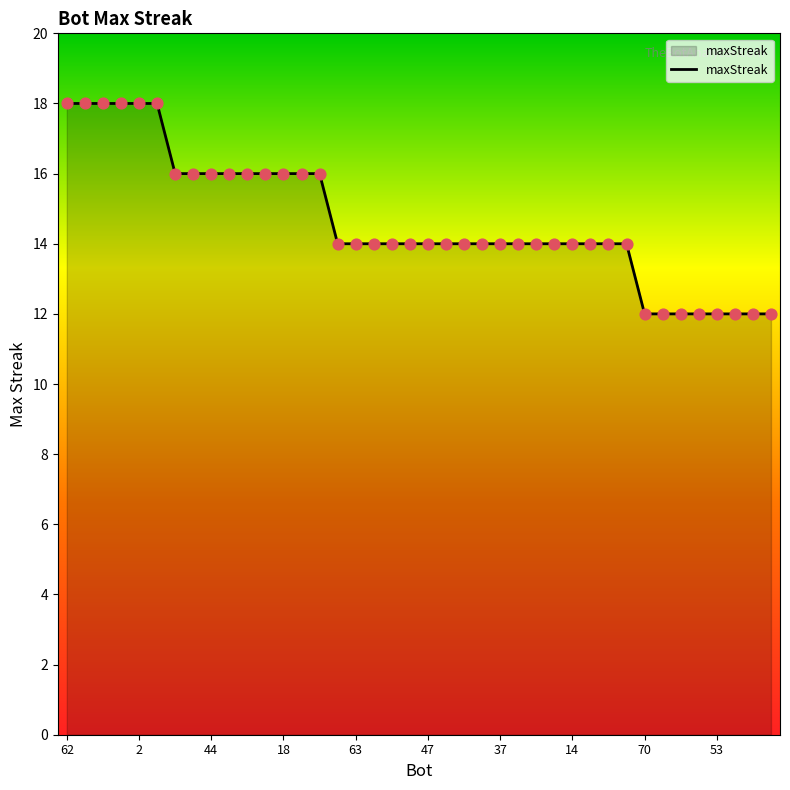

What is the difference between the maximum and minimum values?

6